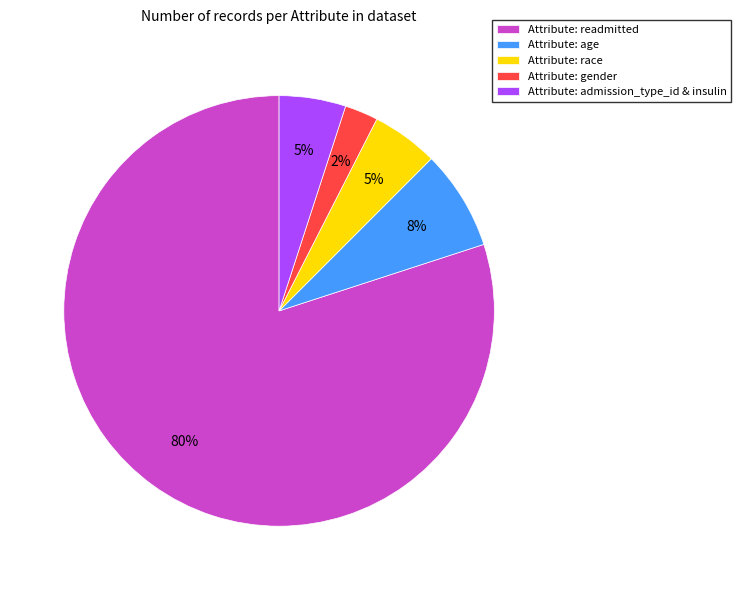

Which slice is the smallest?

Attribute: gender